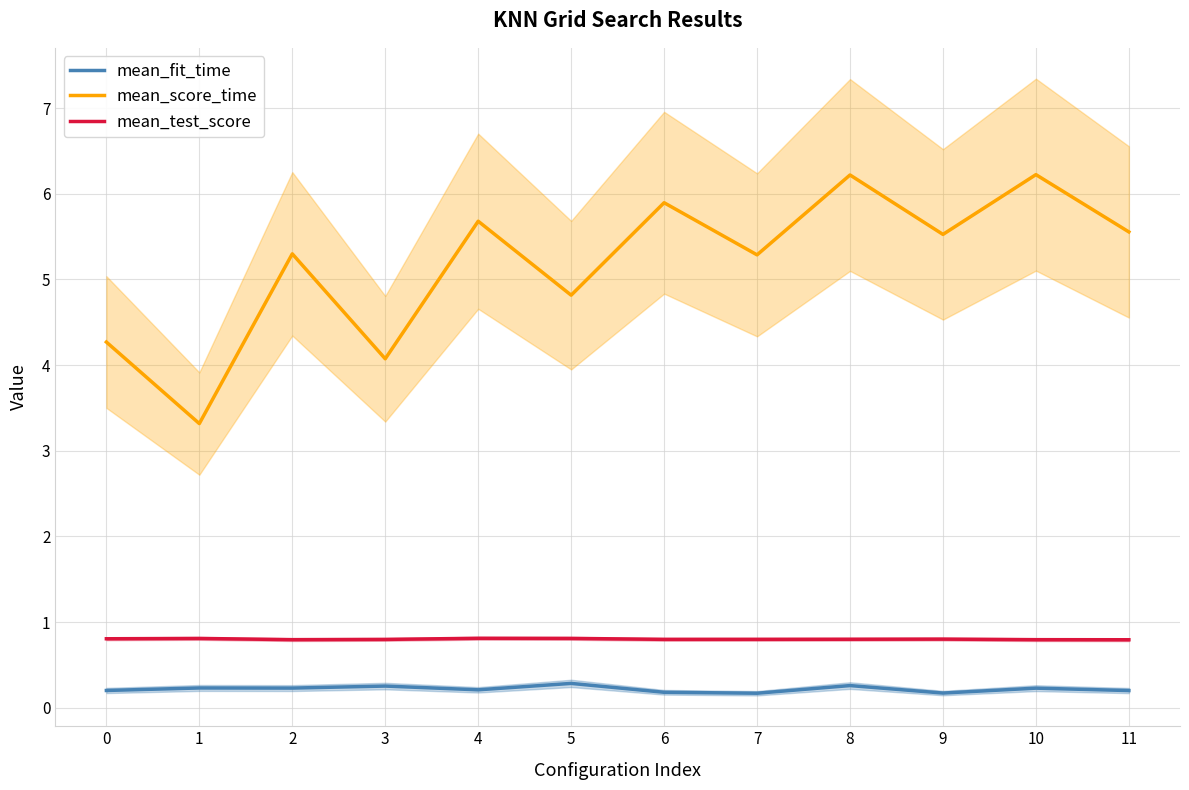

What is the minimum value for mean_score_time?

3.3